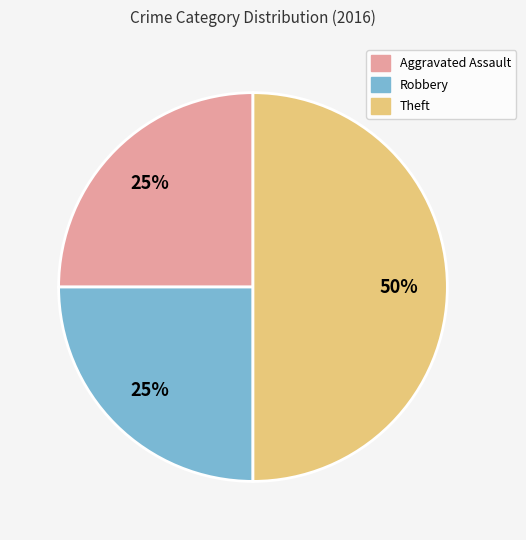

The Aggravated Assault slice represents 25% of the pie. True or false?

True